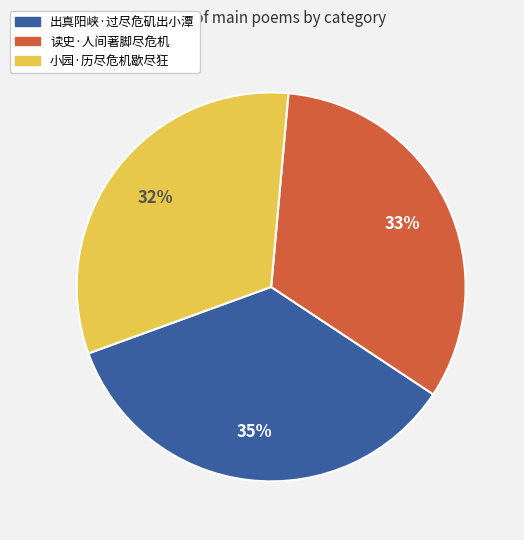

Rank the categories by value from highest to lowest.

出真阳峡·过尽危矶出小潭, 读史·人间著脚尽危机, 小园·历尽危机歇尽狂